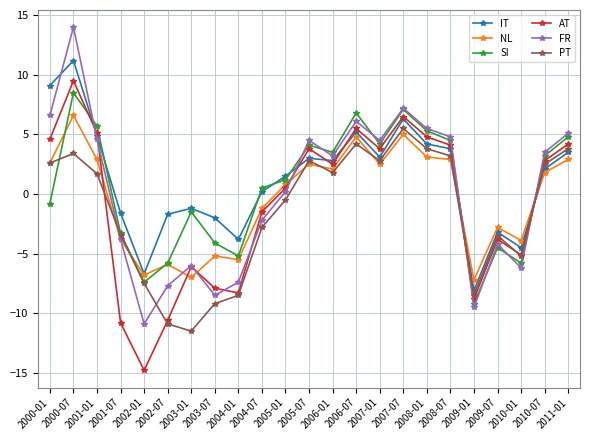

What is the value of the IT point at the 15th from the left?

3.1